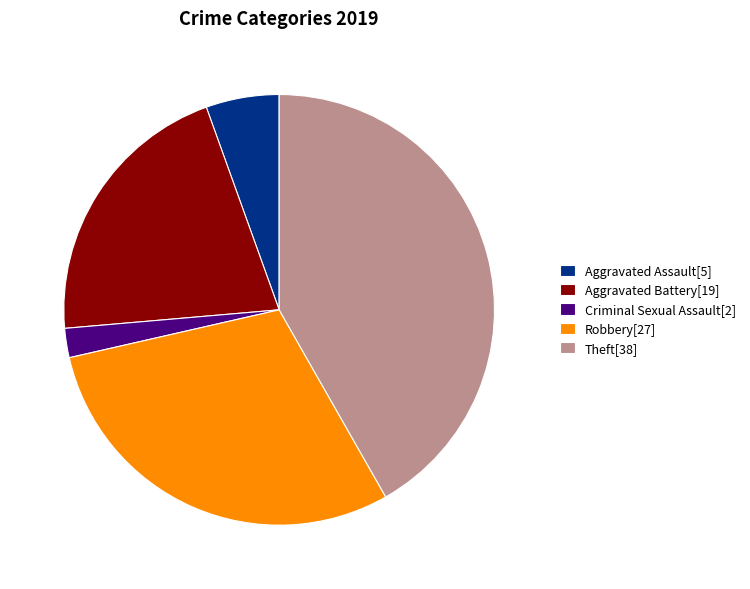

Which has a higher value, Criminal Sexual Assault[2] or Robbery[27]?

Robbery[27]